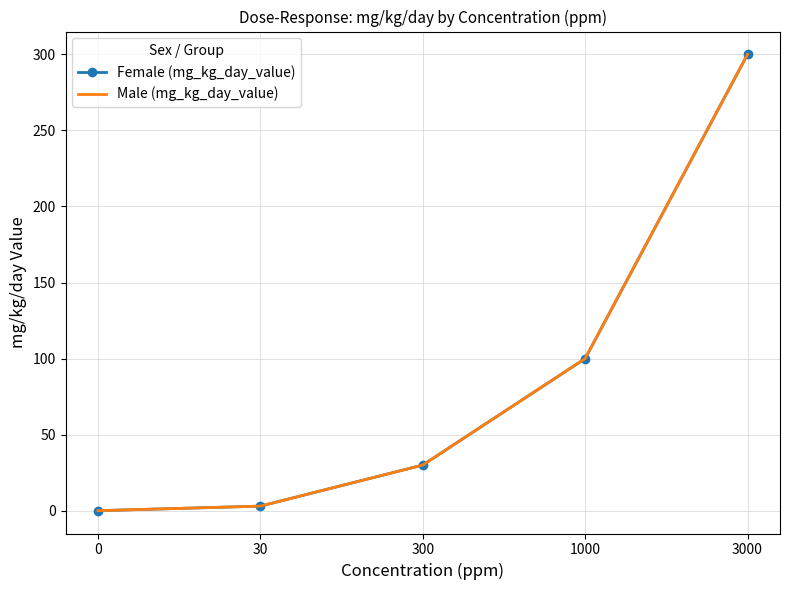

How many values in the Male (mg_kg_day_value) series exceed 30?

2